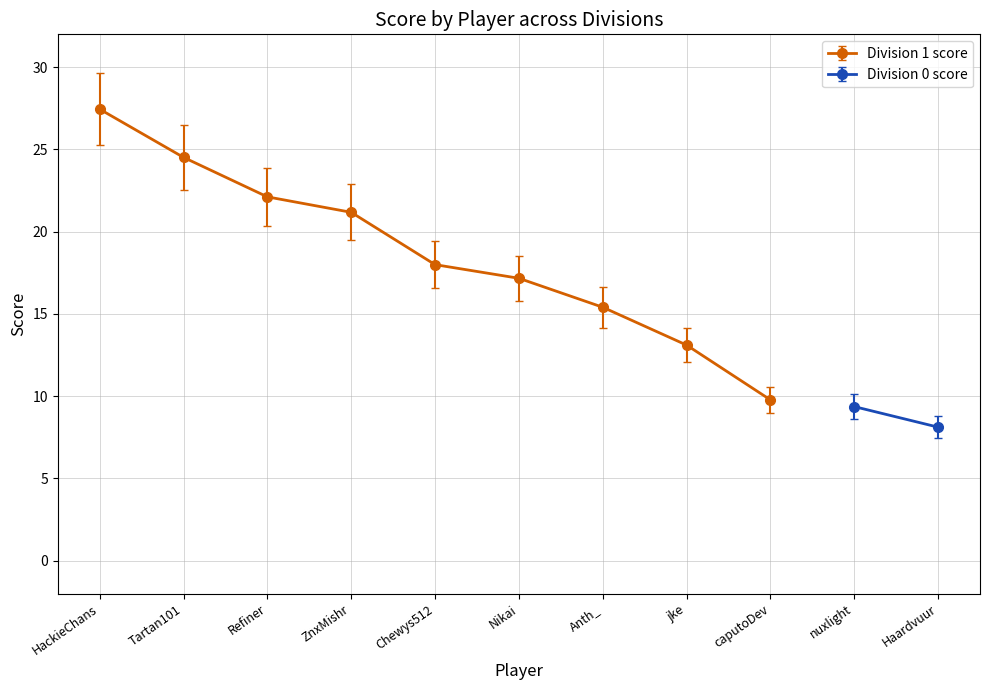

Which has a higher value, Anth_ or Chewys512?

Chewys512